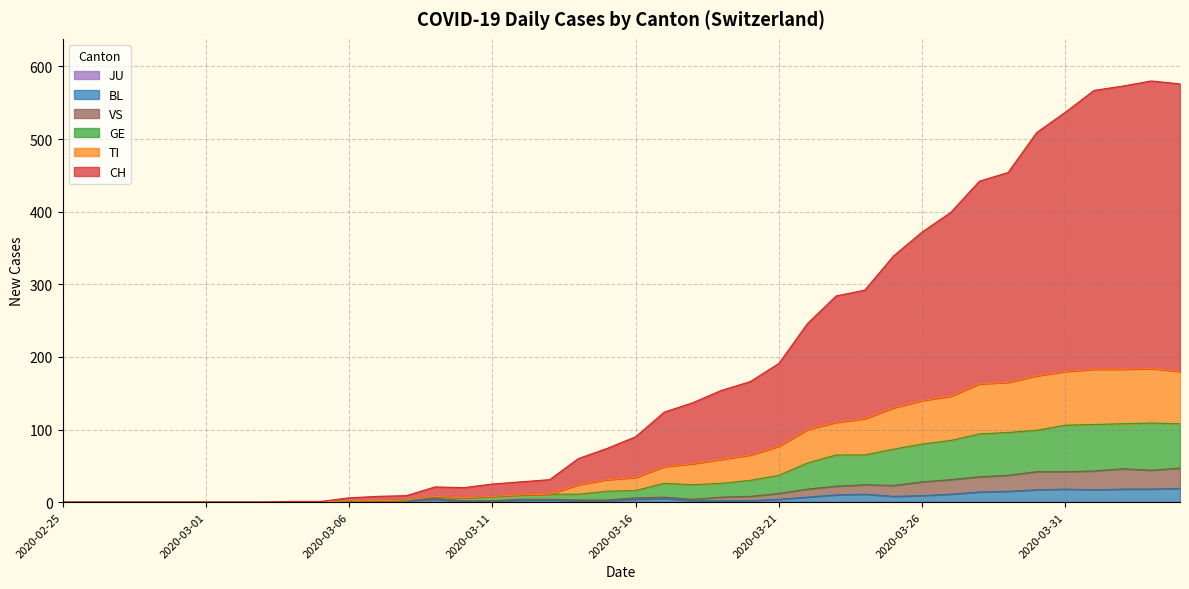

How many lines are shown in the chart?

6